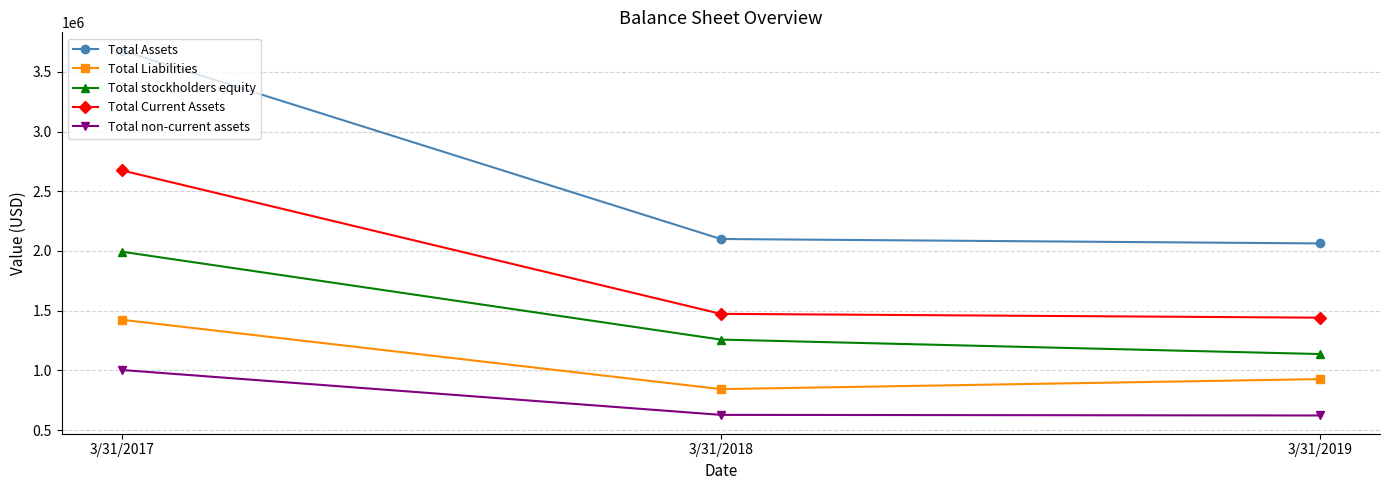

At which label does Total stockholders equity first exceed 1257272?

3/31/2017